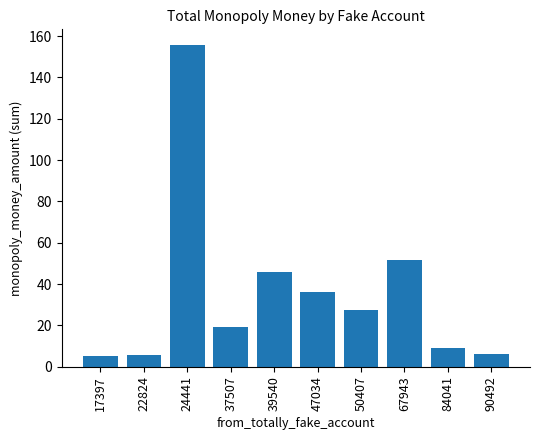

At which label does the data first exceed 27?

24441